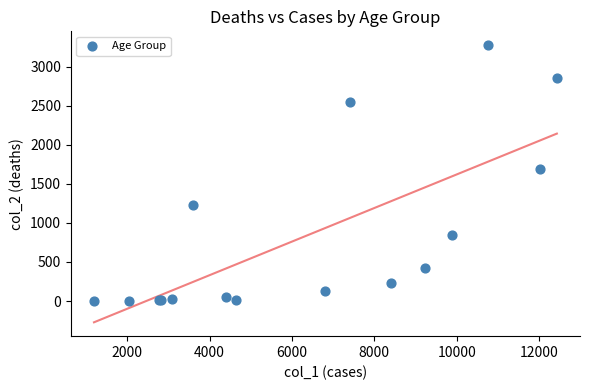

What Y value in the scatter plot is closest to 1638?

1690